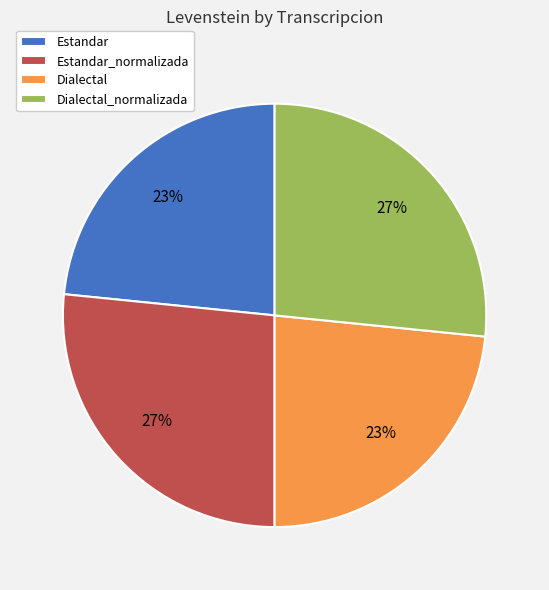

Count the number of slices in the pie.

4